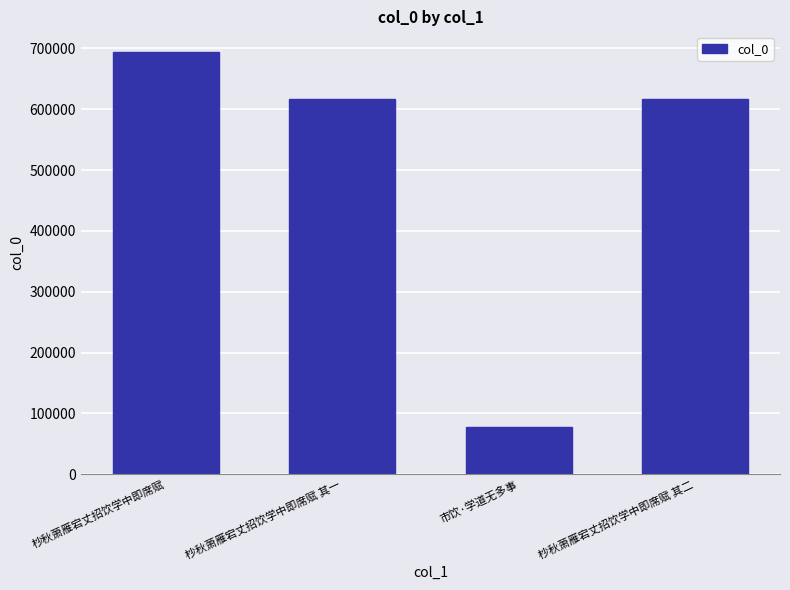

How many data points are less than 617279?

2